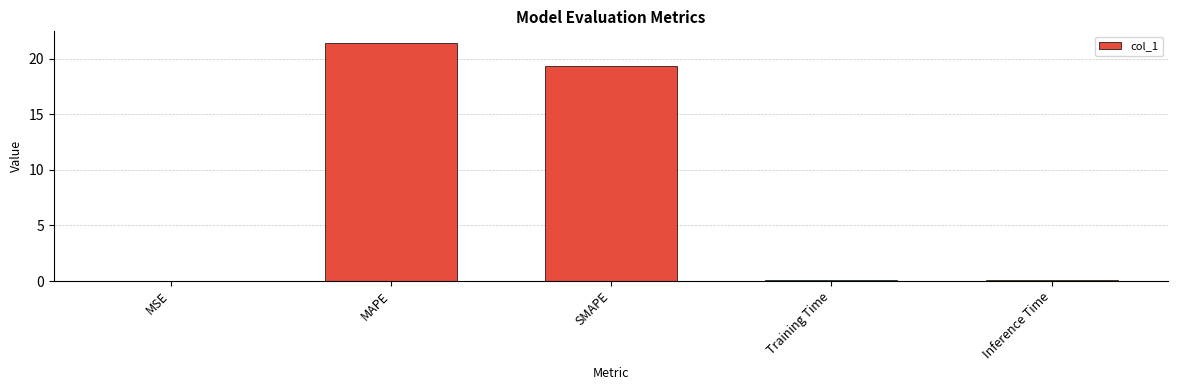

True or false: the data shows 21.4 at MAPE.

True